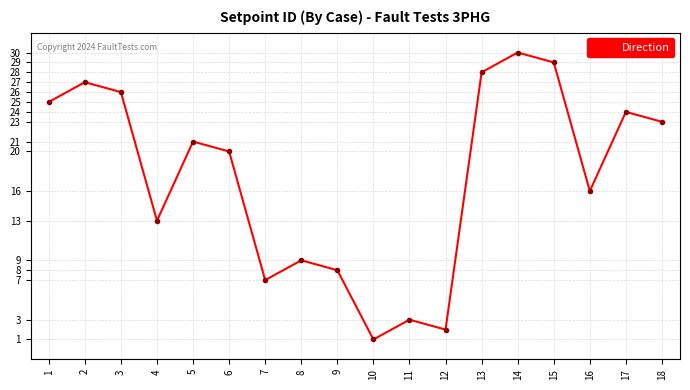

List the labels in order of value, smallest first.

10, 12, 11, 7, 9, 8, 4, 16, 6, 5, 18, 17, 1, 3, 2, 13, 15, 14